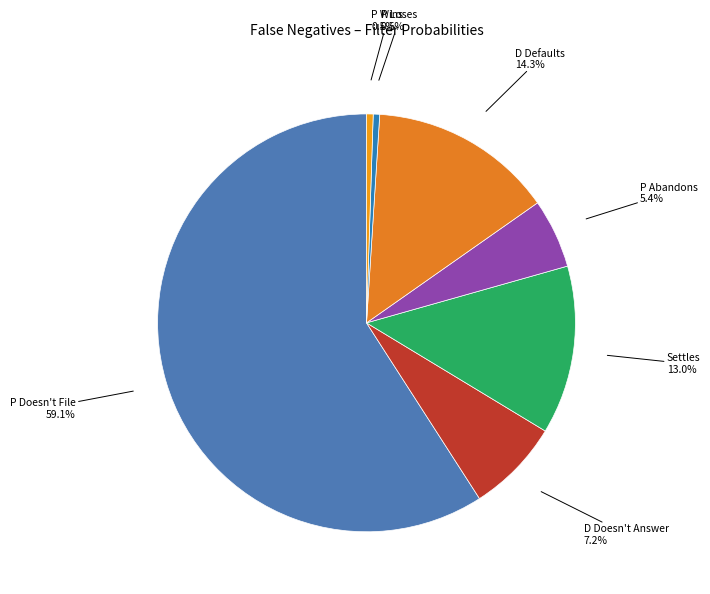

How many slices are in this pie chart?

7